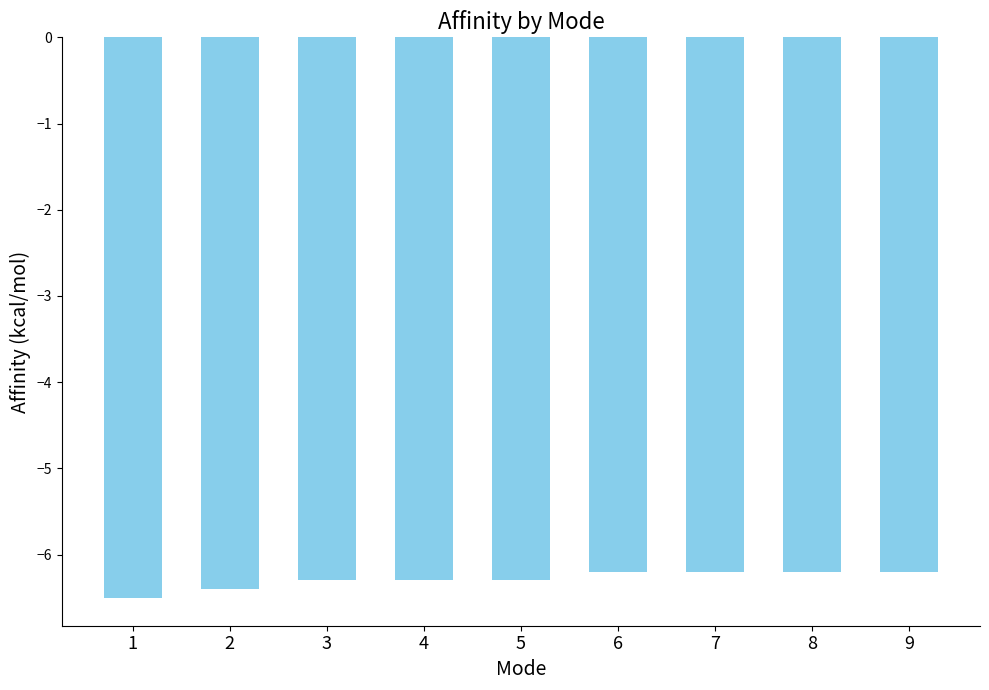

Which has a higher value, 1 or 6?

6